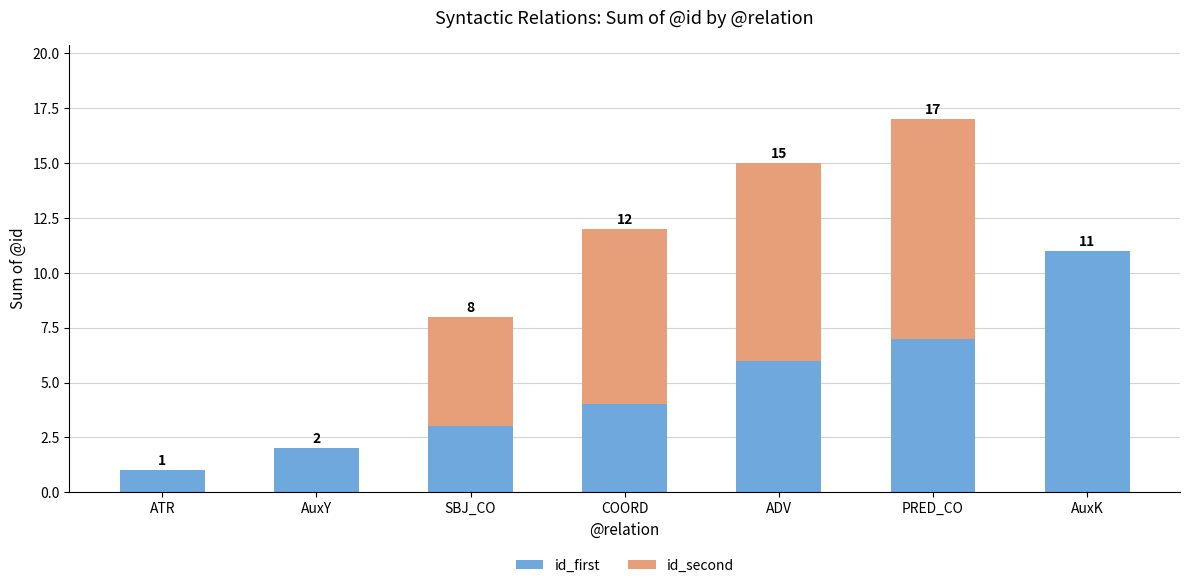

At which category is the sum across all series the highest?

PRED_CO